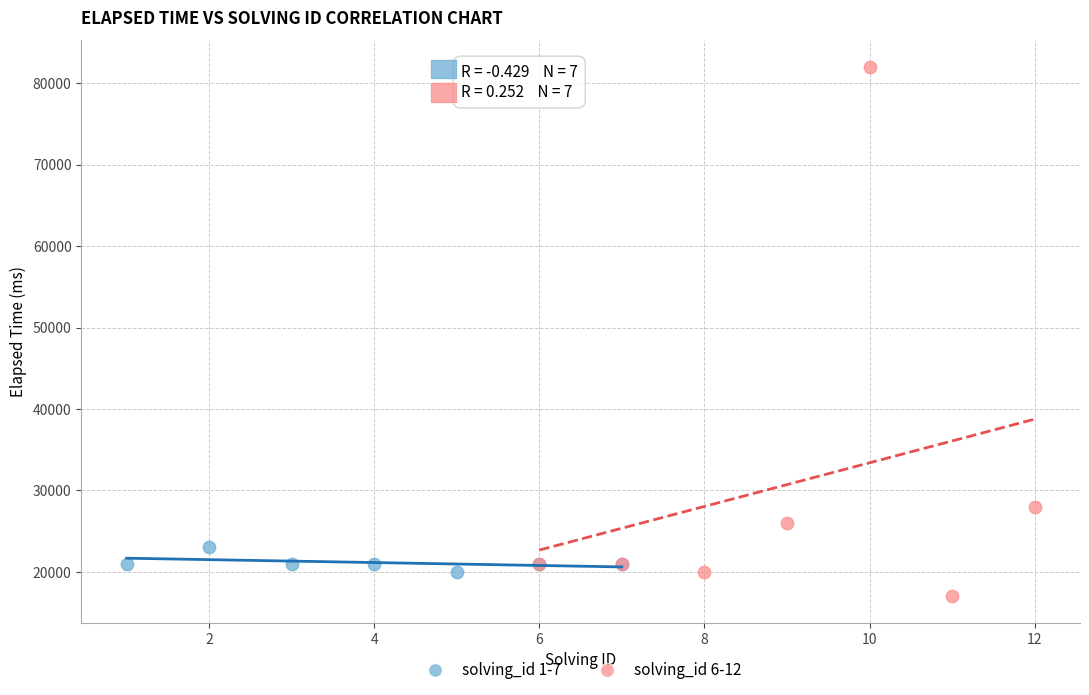

Which series reaches the maximum Y coordinate?

solving_id 6-12